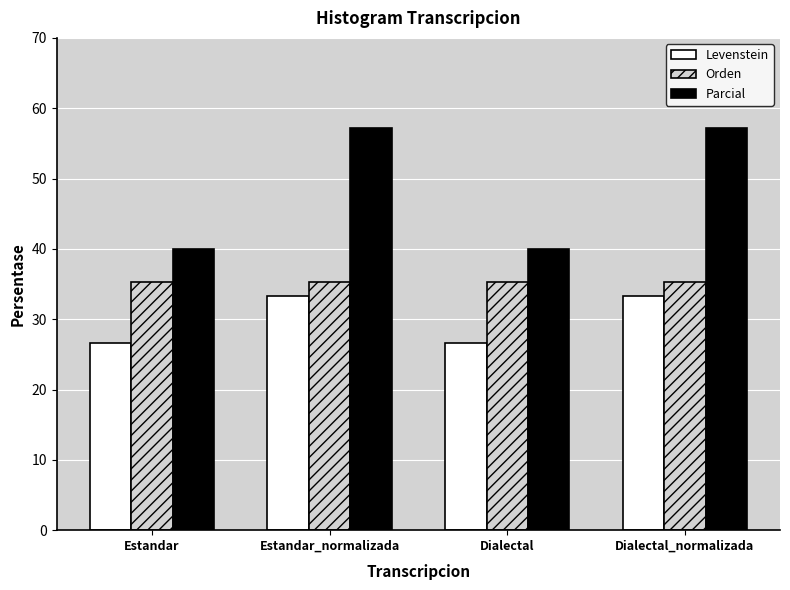

At which label does Parcial first exceed 57?

Estandar_normalizada